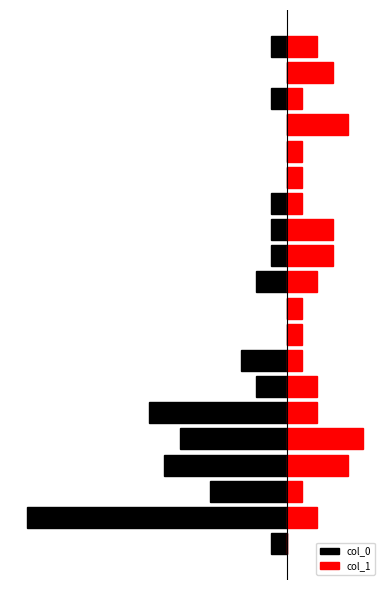

Reading left to right, list all the values displayed in this chart.

col_0: 0=-1	1=-17	2=-5	3=-8	4=-7	5=-9	6=-2	7=-3	8=0	9=0	10=-2	11=-1	12=-1	13=-1	14=0	15=0	16=0	17=-1	18=0	19=-1
col_1: 0=0	1=2	2=1	3=4	4=5	5=2	6=2	7=1	8=1	9=1	10=2	11=3	12=3	13=1	14=1	15=1	16=4	17=1	18=3	19=2